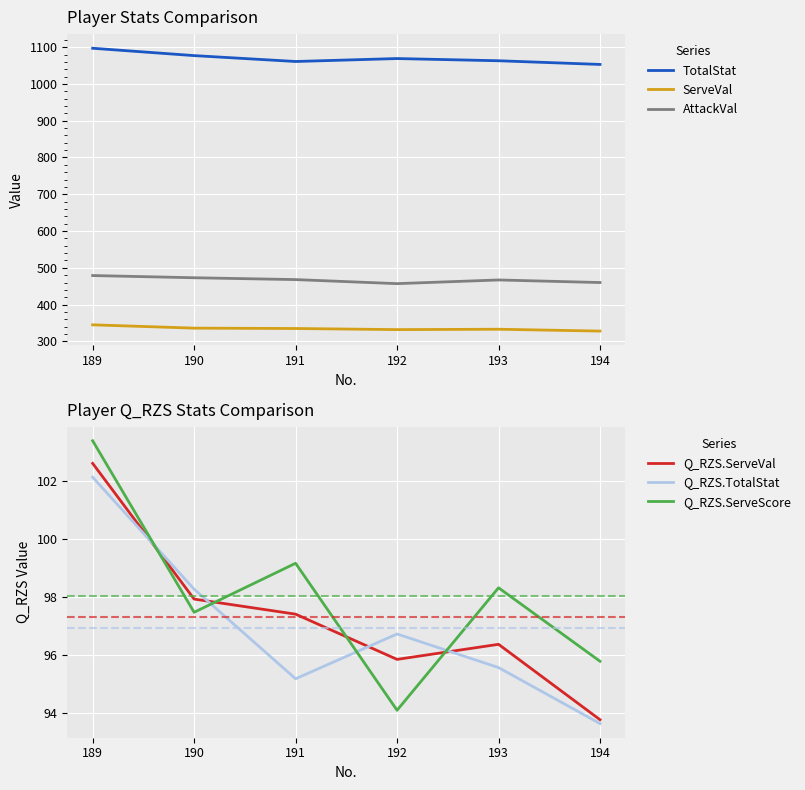

What is the difference between the second highest and second lowest values in the Q_RZS.ServeScore series?

3.4